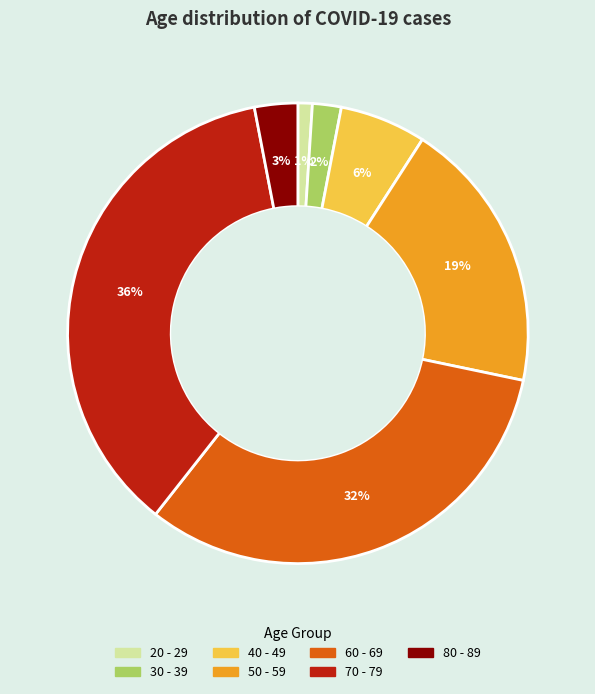

The 70 - 79 slice represents 46% of the pie. True or false?

False